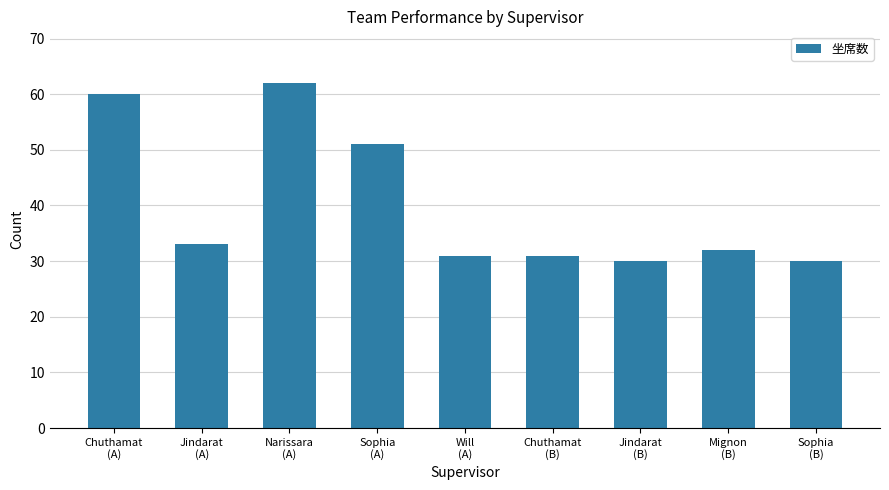

How many data points are less than 32?

4